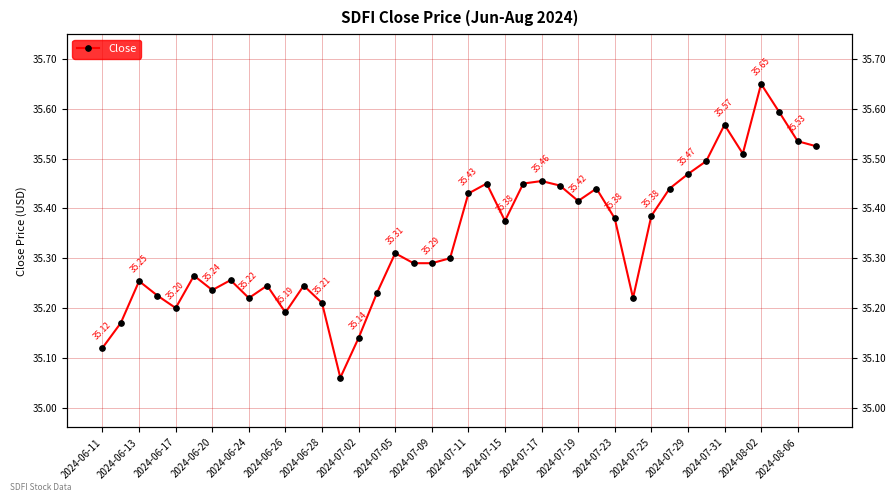

What is the value of the 27th point from the left?

35.4